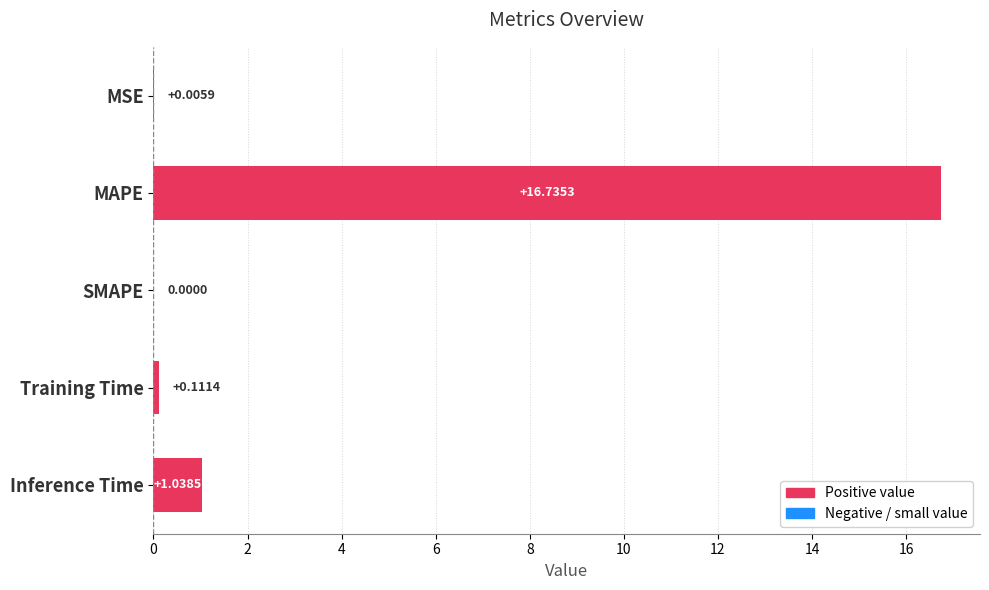

At which label is the value closest to 8?

Inference Time